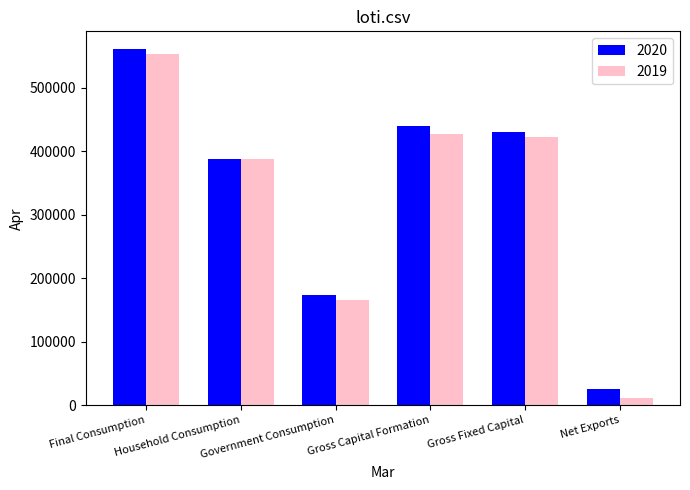

Reading left to right, what are all the values shown in this chart?

2020: 560811.1	387185.8	173625.4	439550.3	430624.9	25266.9
2019: 552631.7	387188.1	165443.6	426678.7	422451.3	11397.9